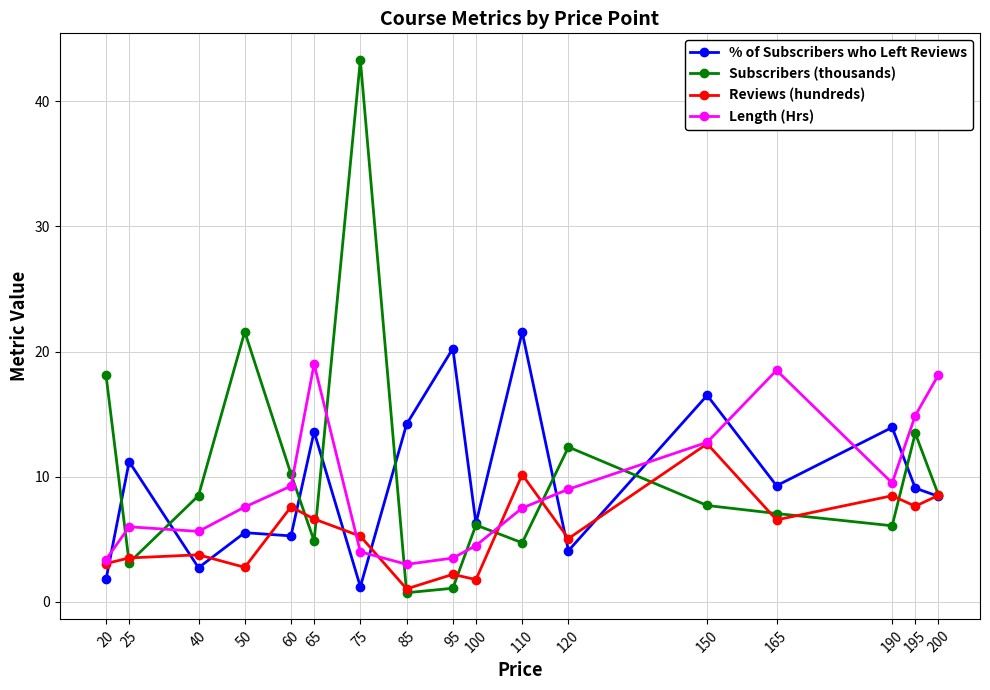

Where do Reviews (hundreds) and Subscribers (thousands) first cross each other?

20 and 25